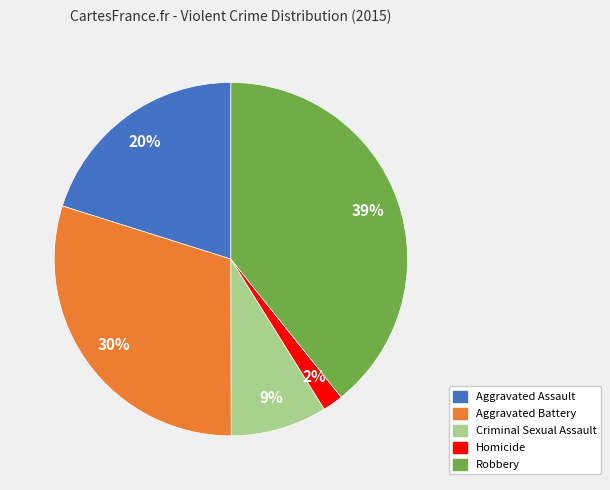

Does Robbery account for over 50% of the chart?

No